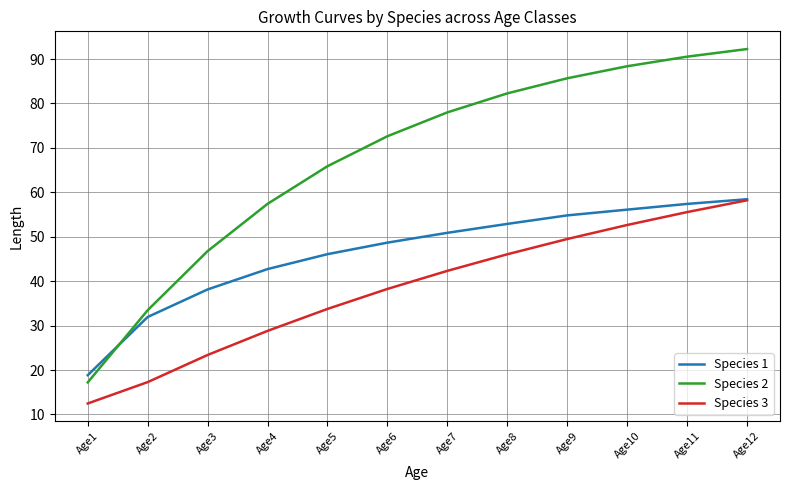

At which category does the chart reach its minimum across all series?

Age1